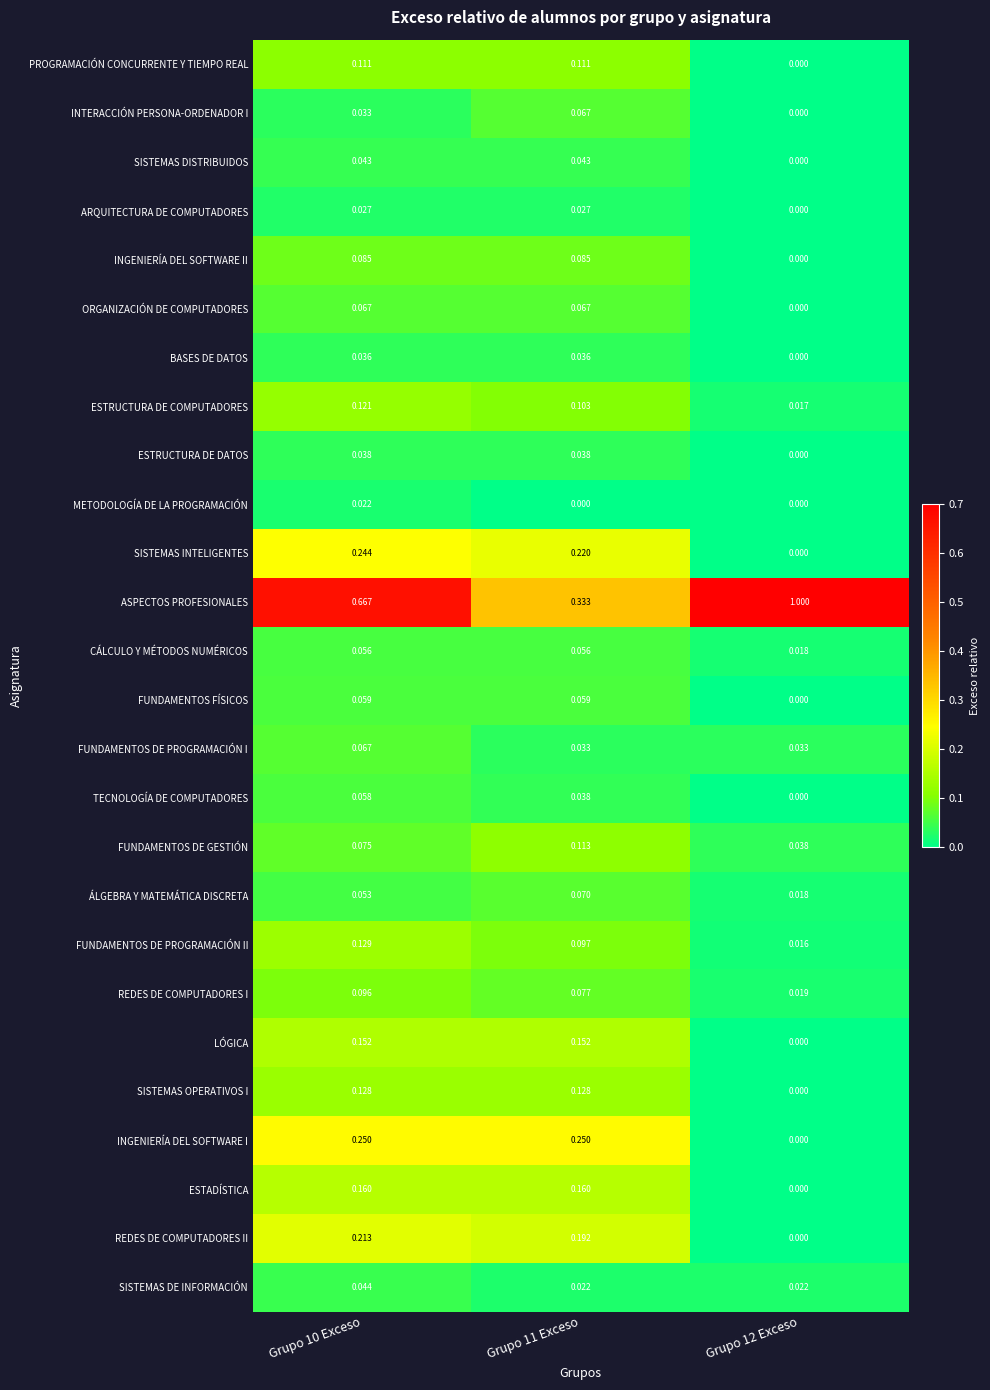

Which series has the largest total across all categories?

ASPECTOS PROFESIONALES